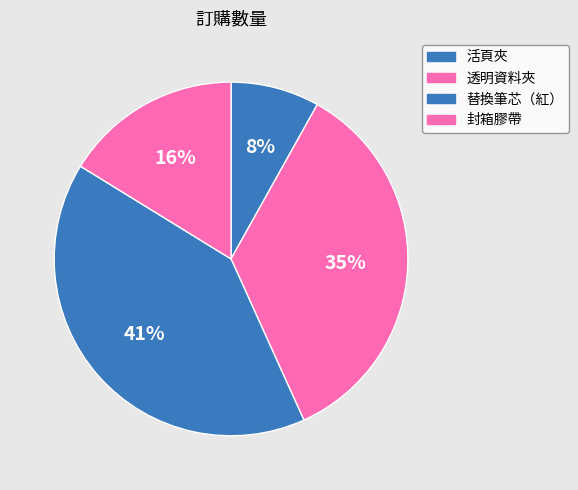

Rank the categories by value from highest to lowest.

替換筆芯（紅）, 透明資料夾, 封箱膠帶, 活頁夾